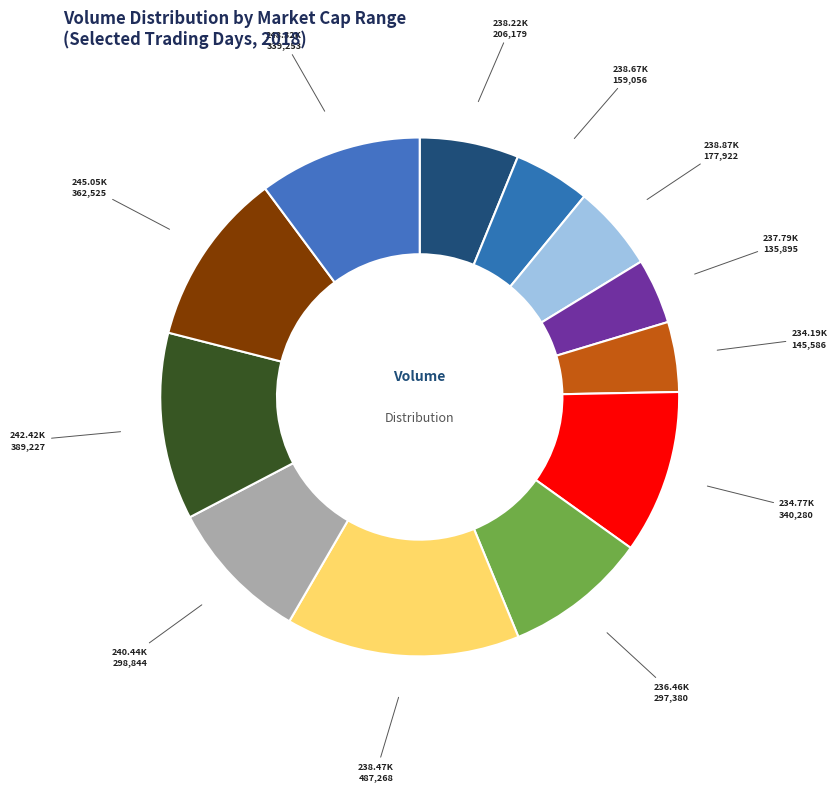

True or false: 238.47K accounts for 24% of the total.

False